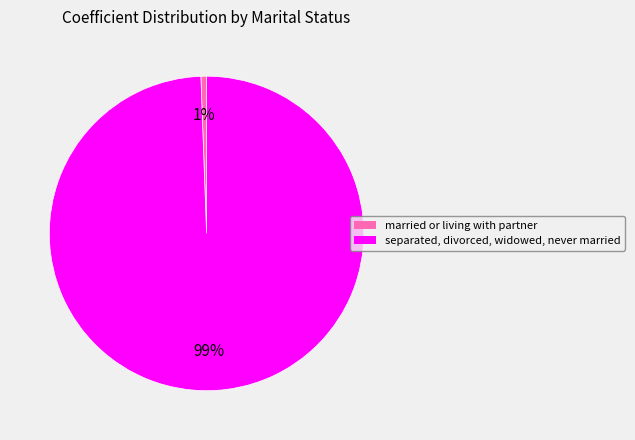

Do separated, divorced, widowed, never married and married or living with partner together represent more than half of the pie?

Yes